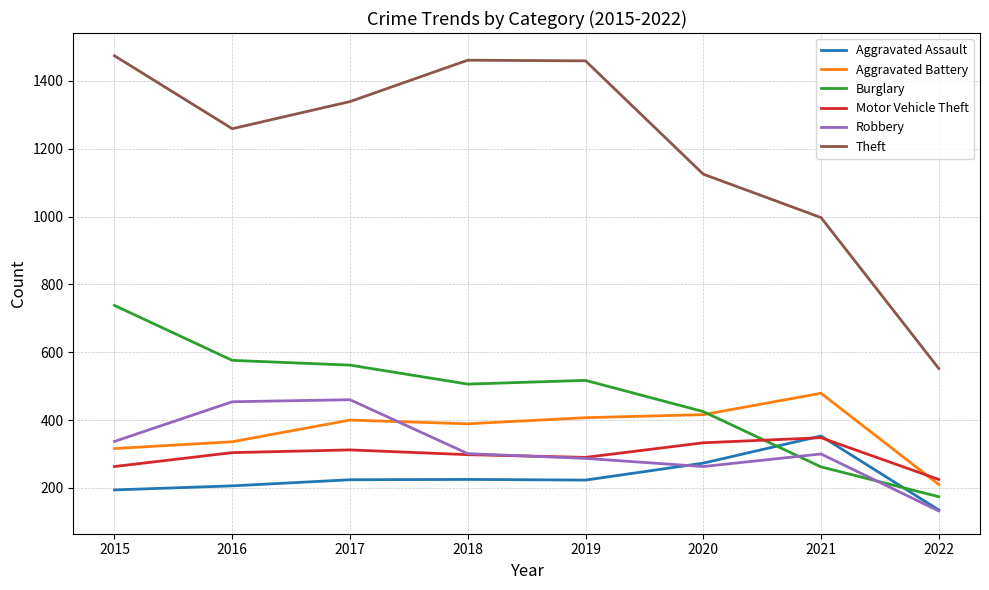

What is the average value of the Motor Vehicle Theft series?

297